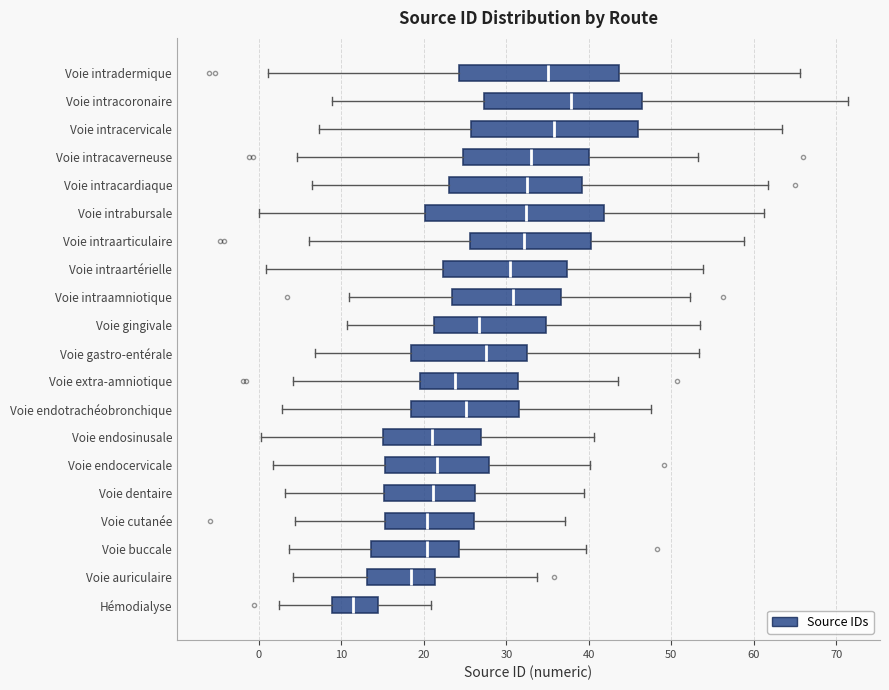

Reading bottom to top, transcribe this box plot: for each box, give where its median line is, the range the box spans, and where its two whiskers end, as read against the x-axis. The values are not printed on the chart, so give them approximately, as read against the axis.

Hémodialyse: median 11, box 9 to 14, whiskers 2 to 21
Voie auriculaire: median 18, box 13 to 21, whiskers 4 to 34
Voie buccale: median 20, box 14 to 24, whiskers 4 to 40
Voie cutanée: median 20, box 15 to 26, whiskers 4 to 37
Voie dentaire: median 21, box 15 to 26, whiskers 3 to 39
Voie endocervicale: median 22, box 15 to 28, whiskers 2 to 40
Voie endosinusale: median 21, box 15 to 27, whiskers 0 to 41
Voie endotrachéobronchique: median 25, box 18 to 32, whiskers 3 to 47
Voie extra-amniotique: median 24, box 20 to 31, whiskers 4 to 43
Voie gastro-entérale: median 28, box 18 to 32, whiskers 7 to 53
Voie gingivale: median 27, box 21 to 35, whiskers 11 to 54
Voie intraamniotique: median 31, box 23 to 37, whiskers 11 to 52
Voie intraartérielle: median 30, box 22 to 37, whiskers 1 to 54
Voie intraarticulaire: median 32, box 26 to 40, whiskers 6 to 59
Voie intrabursale: median 32, box 20 to 42, whiskers 0 to 61
Voie intracardiaque: median 32, box 23 to 39, whiskers 6 to 62
Voie intracaverneuse: median 33, box 25 to 40, whiskers 5 to 53
Voie intracervicale: median 36, box 26 to 46, whiskers 7 to 63
Voie intracoronaire: median 38, box 27 to 46, whiskers 9 to 71
Voie intradermique: median 35, box 24 to 44, whiskers 1 to 66